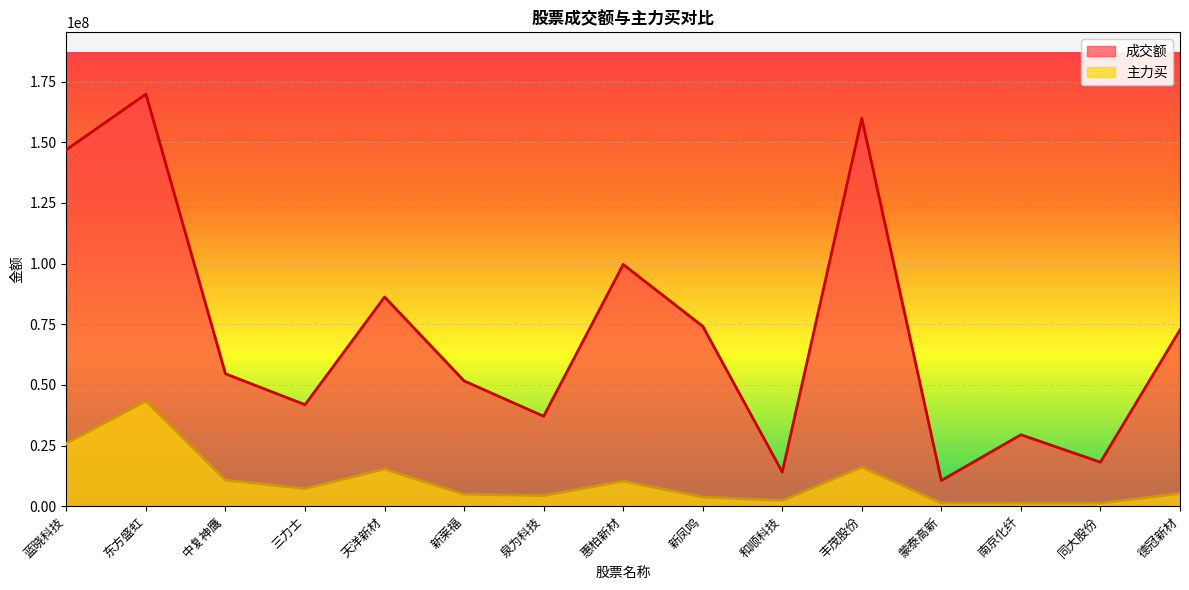

At which label does 主力买 first exceed 5252309?

蓝晓科技